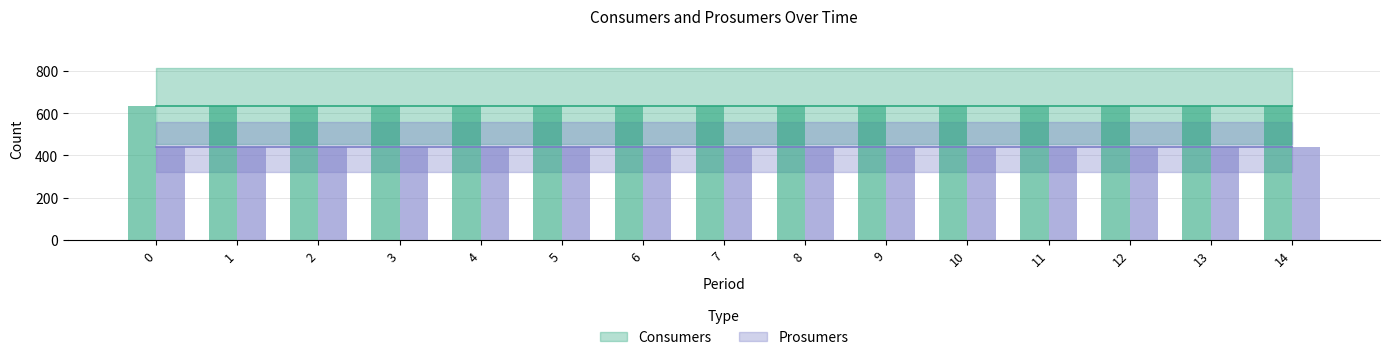

Reading left to right, transcribe all the data shown in this chart.

Consumers: 0=635	1=635	2=635	3=635	4=635	5=635	6=635	7=635	8=635	9=635	10=635	11=635	12=635	13=635	14=635
Prosumers: 0=440	1=440	2=440	3=440	4=440	5=440	6=440	7=440	8=440	9=440	10=440	11=440	12=440	13=440	14=440